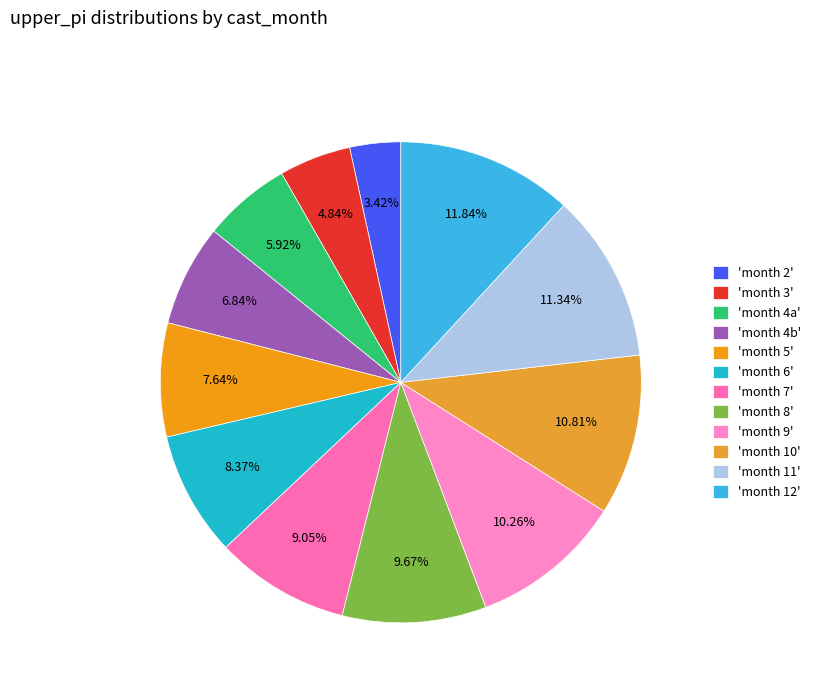

How many segments does this pie chart have?

12